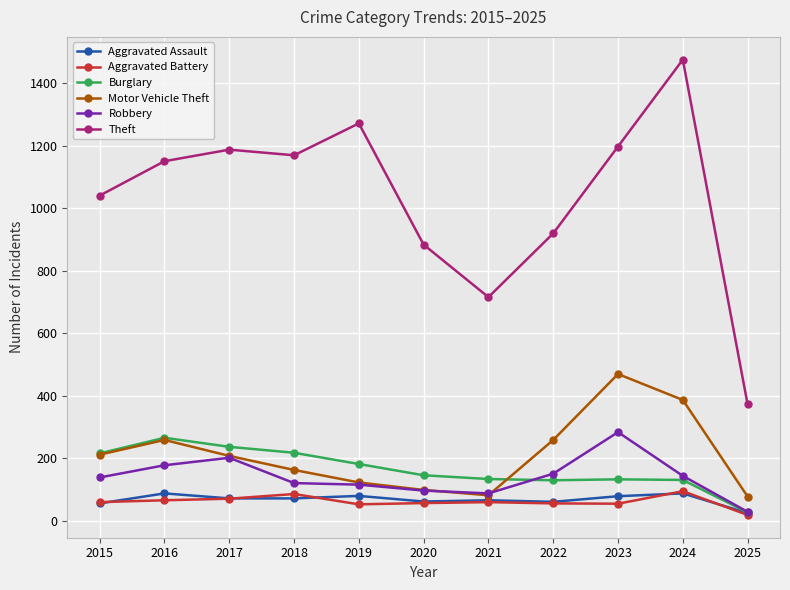

What is the difference between the maximum and second lowest values in the Aggravated Assault series?

32